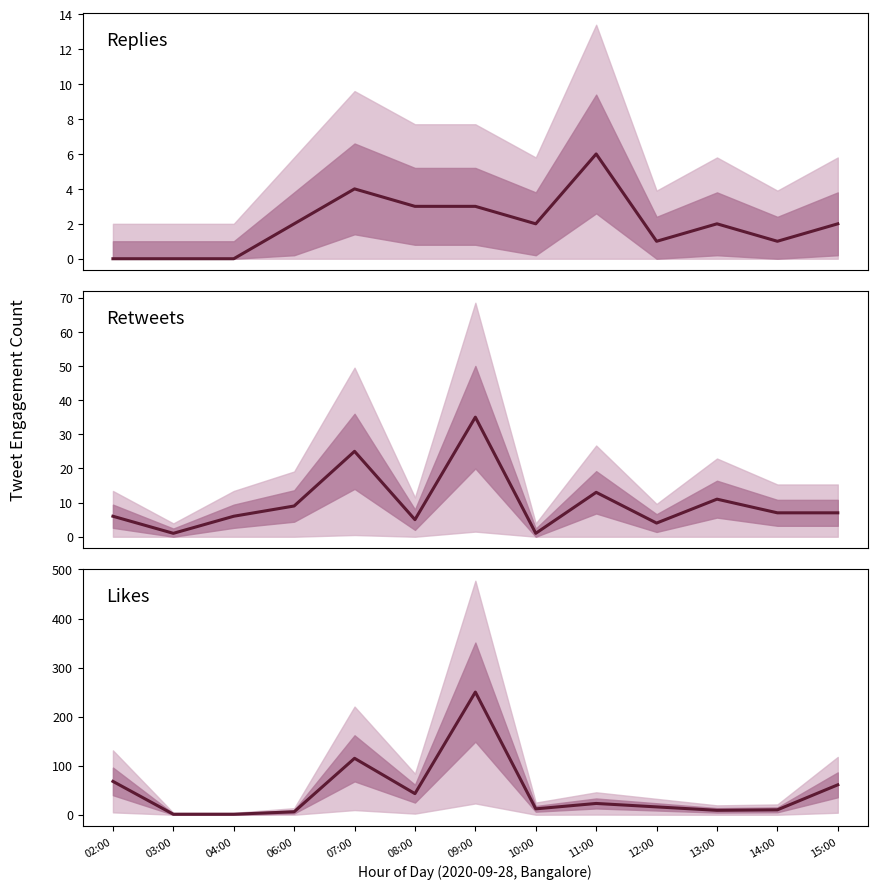

Which series has the widest spread of values?

Likes